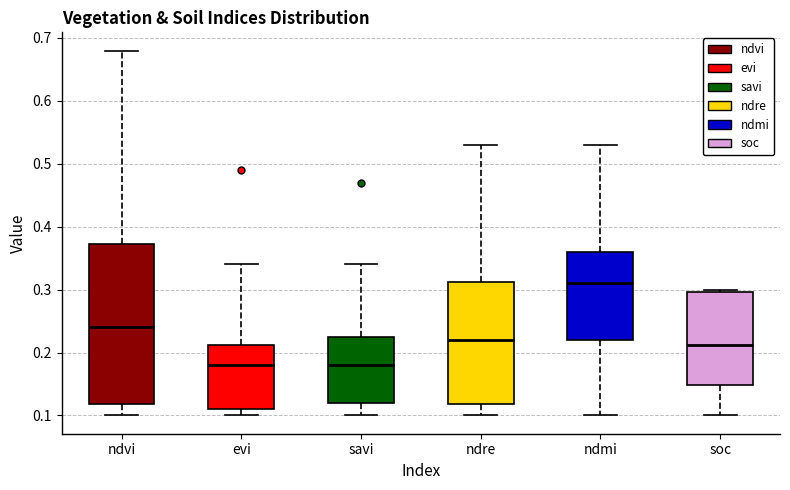

Which box has the highest median line?

ndmi